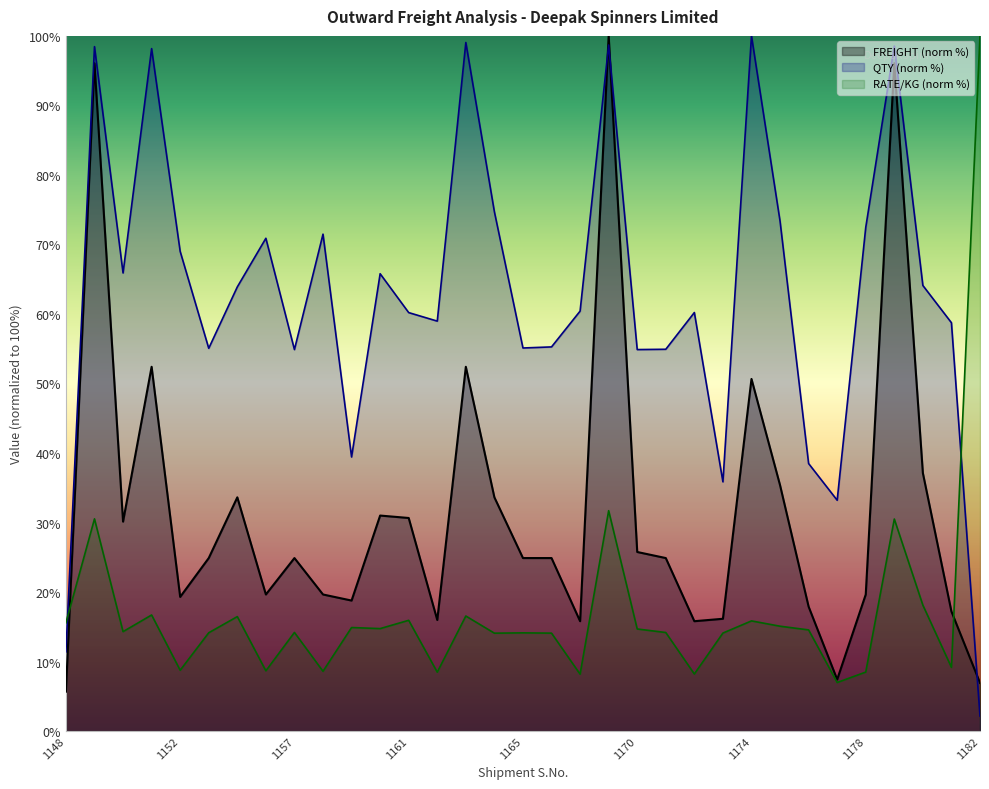

Count the number of categories in the chart.

33